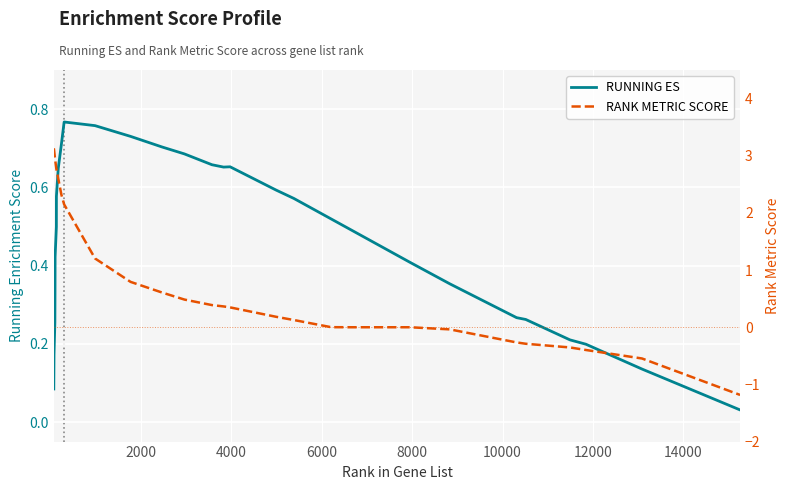

What is the smallest value displayed?

-1.2